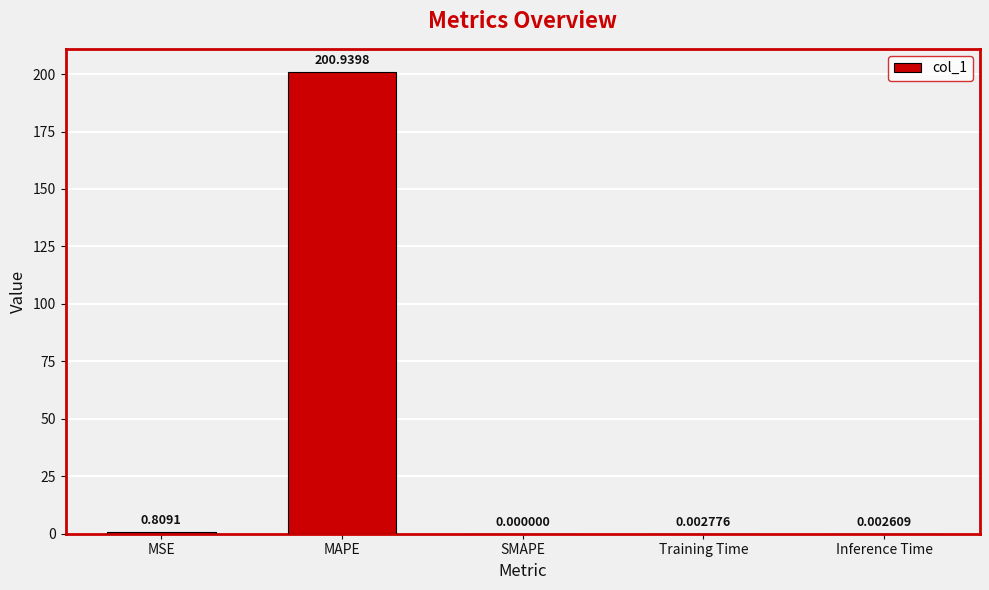

At which label is the value closest to 100?

MSE